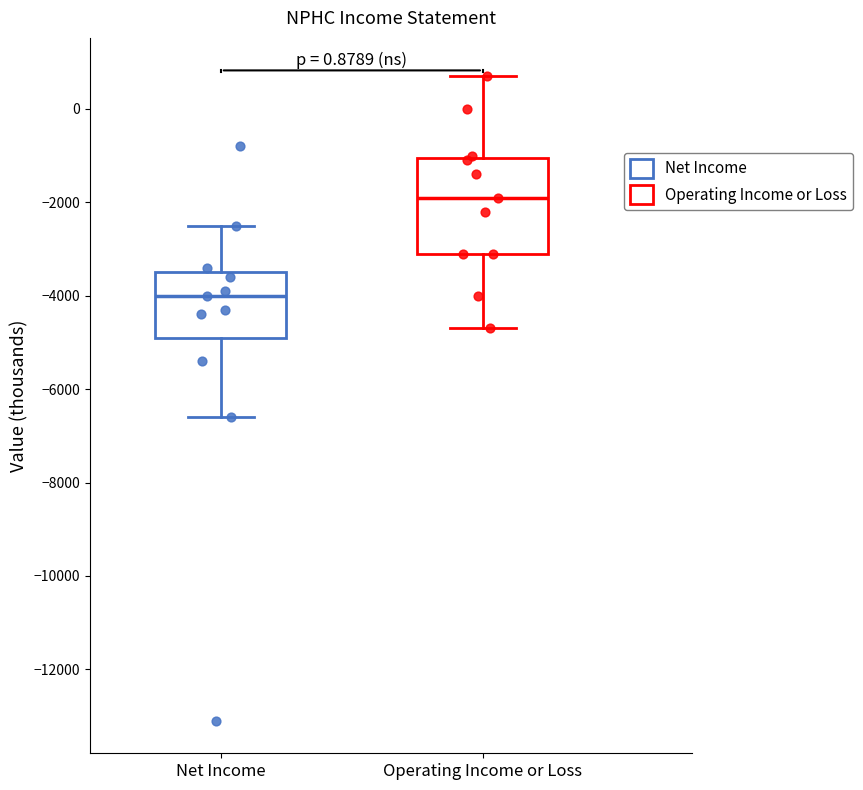

Reading left to right, transcribe this box plot: for each box, give where its median line is, the range the box spans, and where its two whiskers end, as read against the y-axis. The values are not printed on the chart, so give them approximately, as read against the axis.

Net Income: median -4000, box -4800 to -3400, whiskers -6600 to -2400
Operating Income or Loss: median -1800, box -3000 to -1000, whiskers -4600 to 800